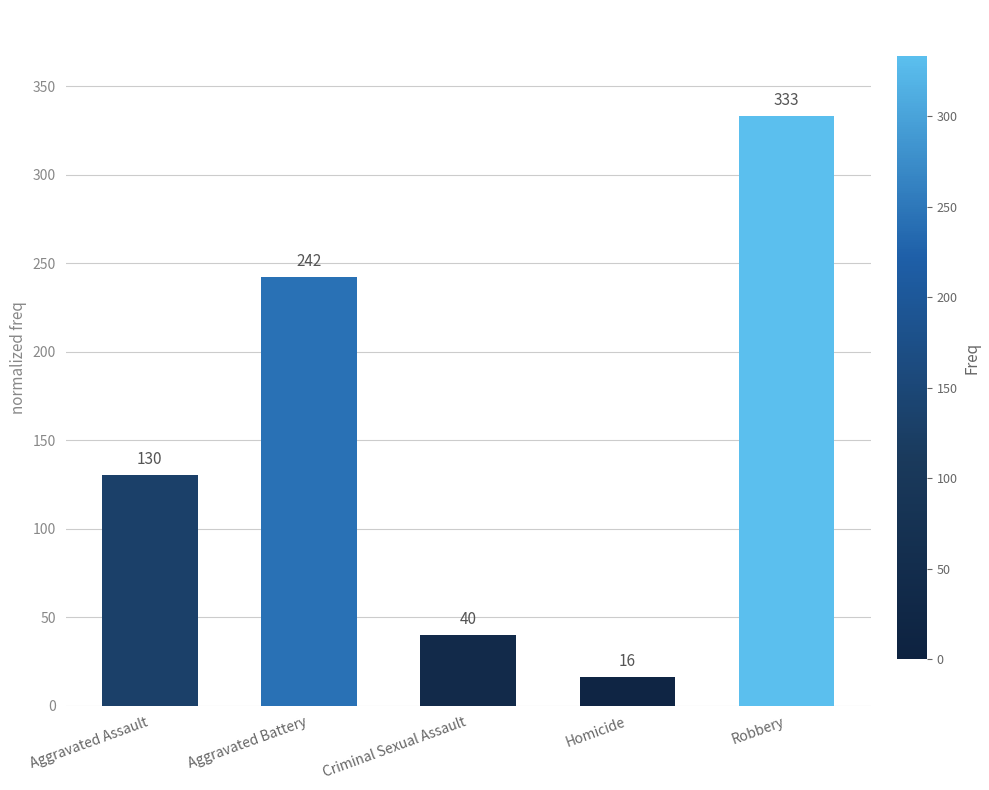

Rank the categories by value from lowest to highest.

Homicide, Criminal Sexual Assault, Aggravated Assault, Aggravated Battery, Robbery